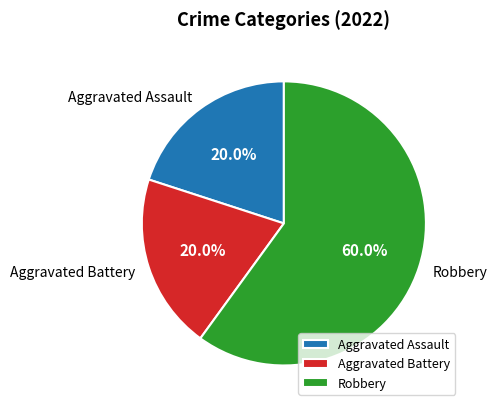

Which slice is the largest?

Robbery